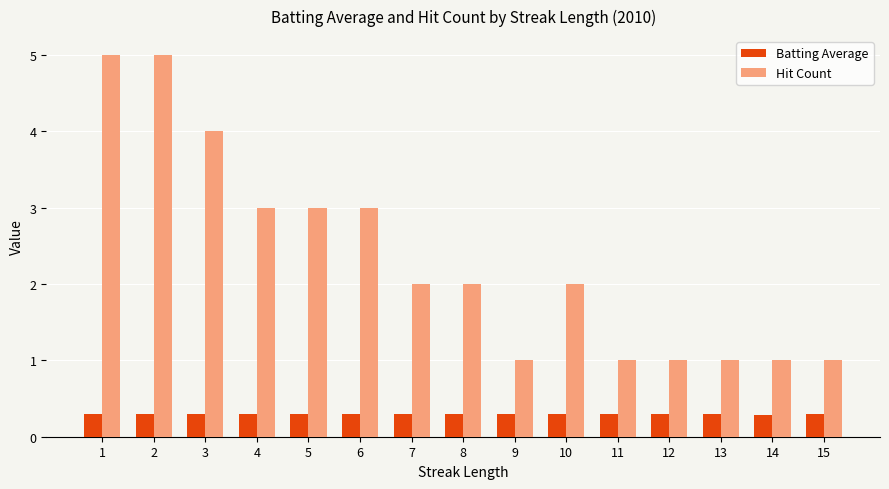

Which series has the largest range (max minus min)?

Hit Count